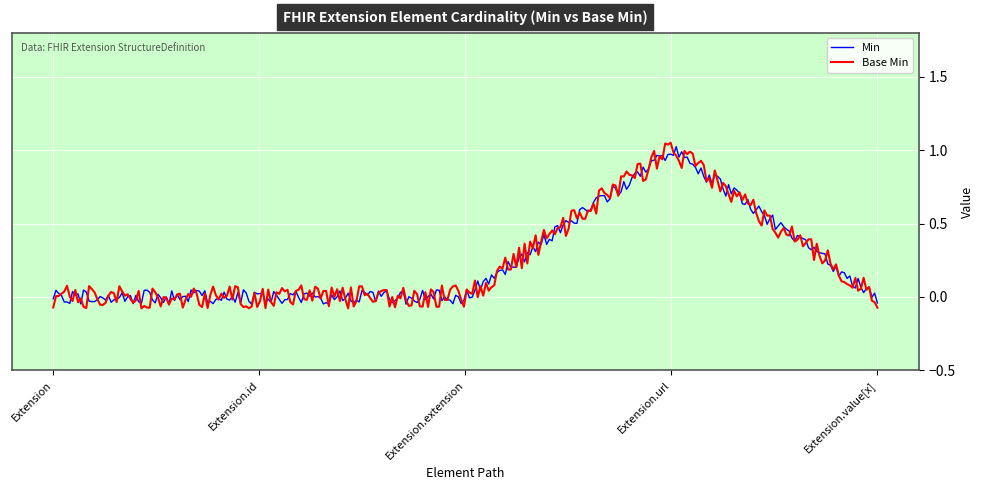

Rank the series by their maximum value, from highest to lowest.

Base Min, Min